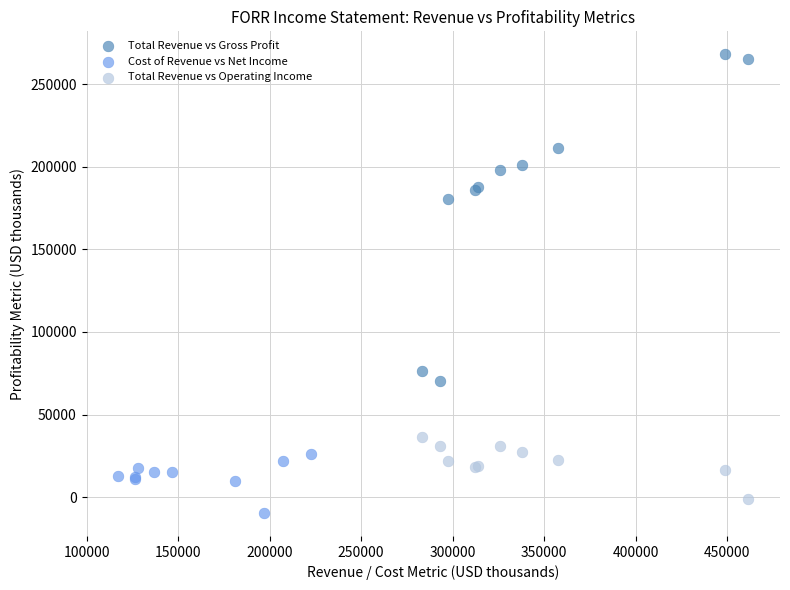

Which series has the largest Y range (max minus min)?

Total Revenue vs Gross Profit